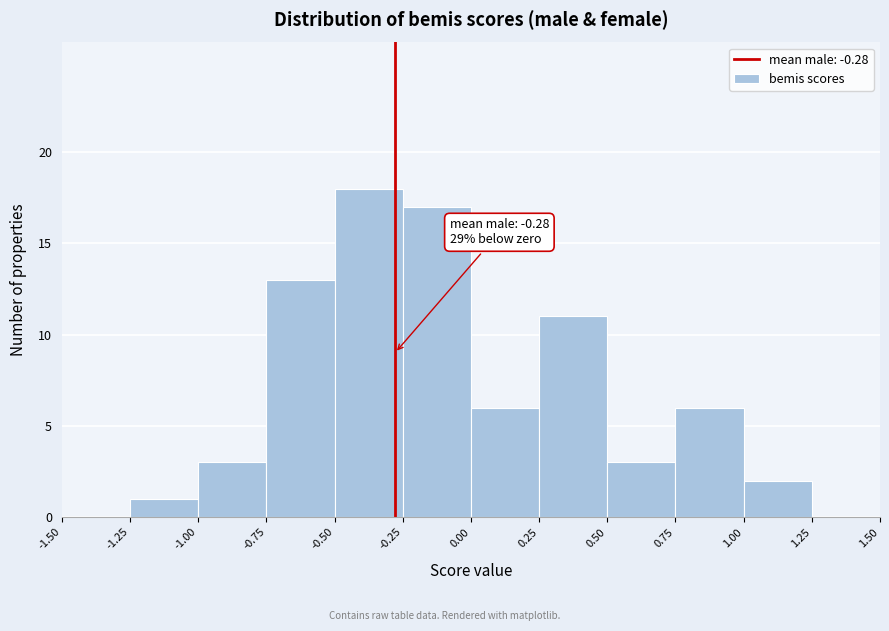

Over which range of the x-axis is the bar tallest?

-0.50 to -0.25